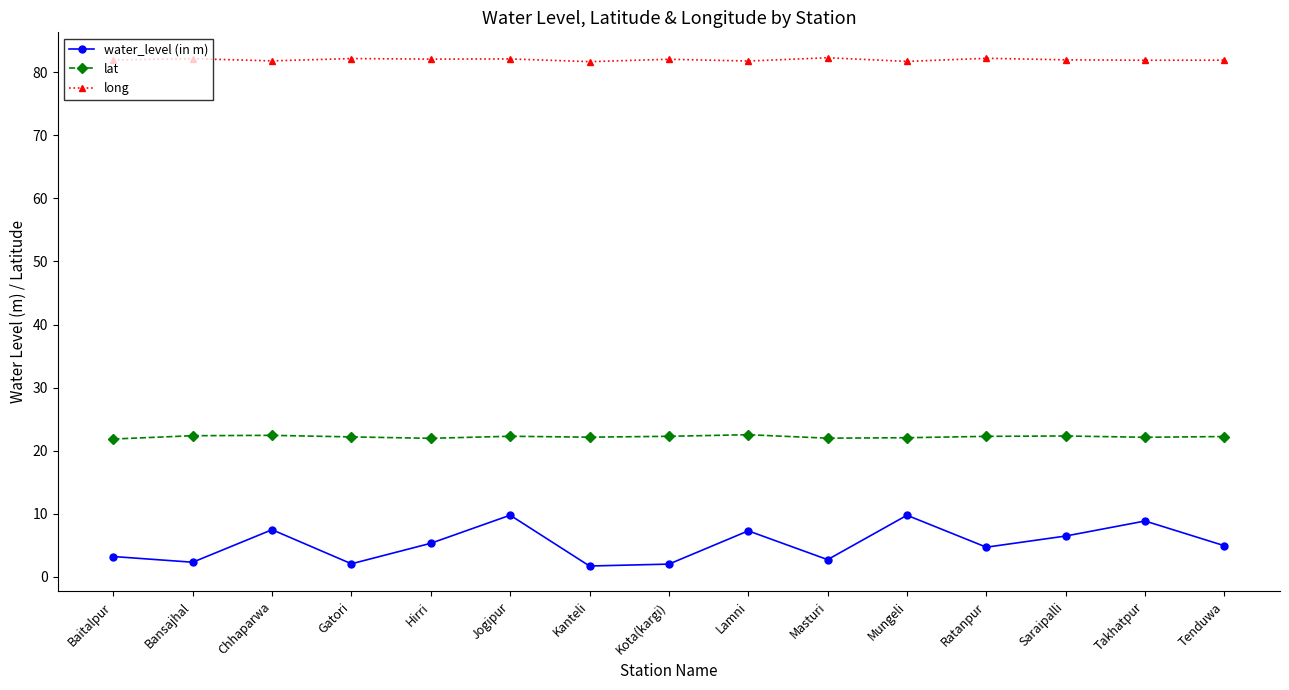

What is the average value of the long series?

82.0